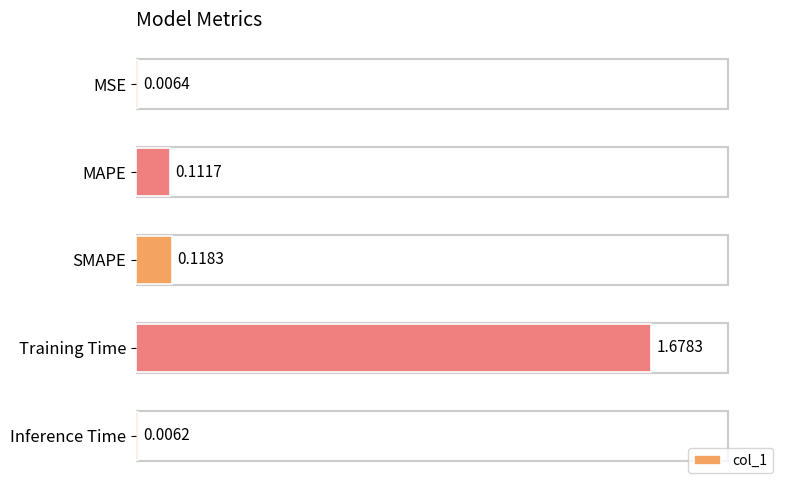

What is the change in value from MSE to Training Time?

+1.7